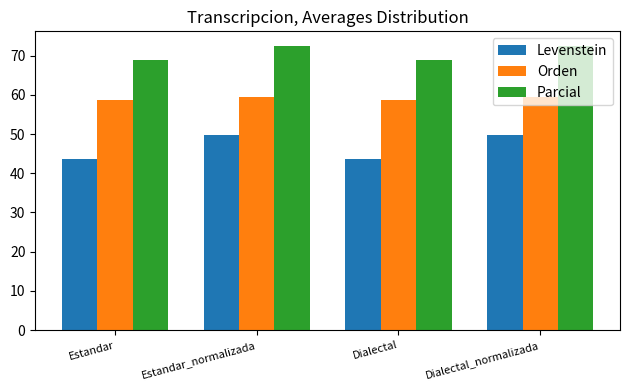

What is the average value of the Parcial series?

70.7